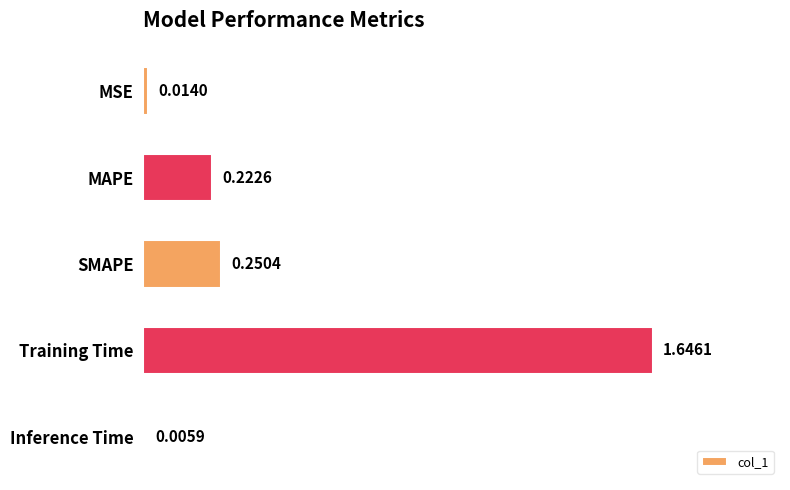

What is the change in value from SMAPE to Training Time?

+1.4